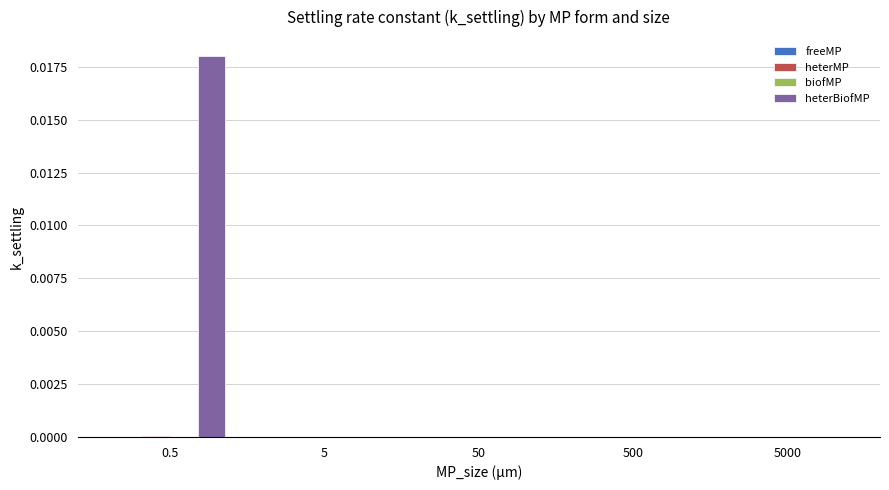

Which category has the highest value across all series?

0.5